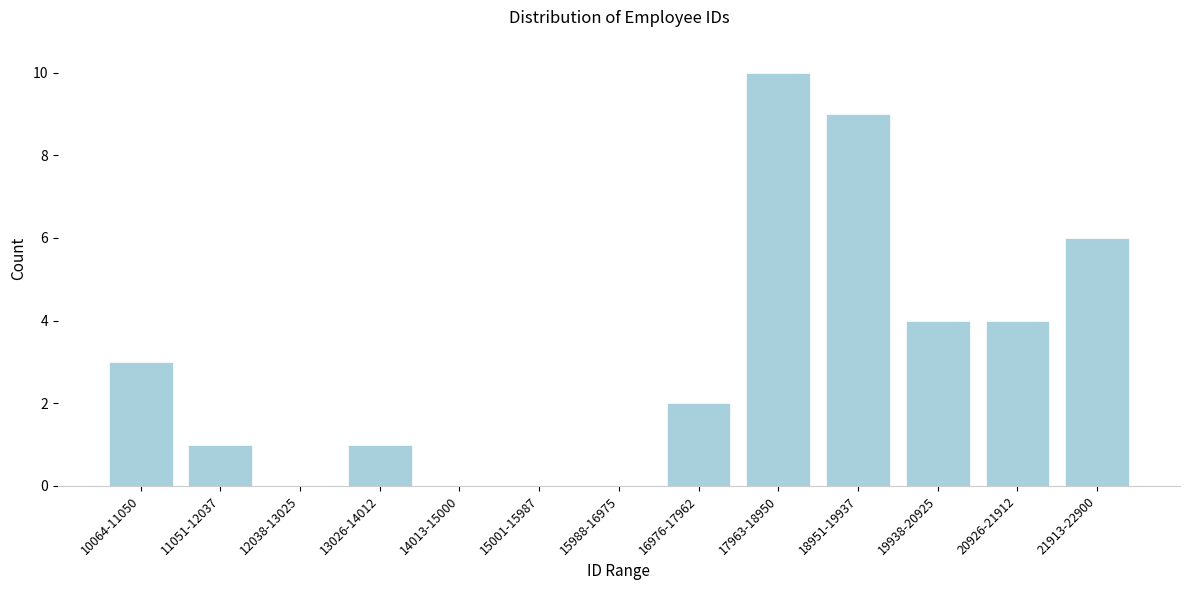

Reading left to right, list all the values displayed in this chart.

10064-11050=3	11051-12037=1	12038-13025=0	13026-14012=1	14013-15000=0	15001-15987=0	15988-16975=0	16976-17962=2	17963-18950=10	18951-19937=9	19938-20925=4	20926-21912=4	21913-22900=6